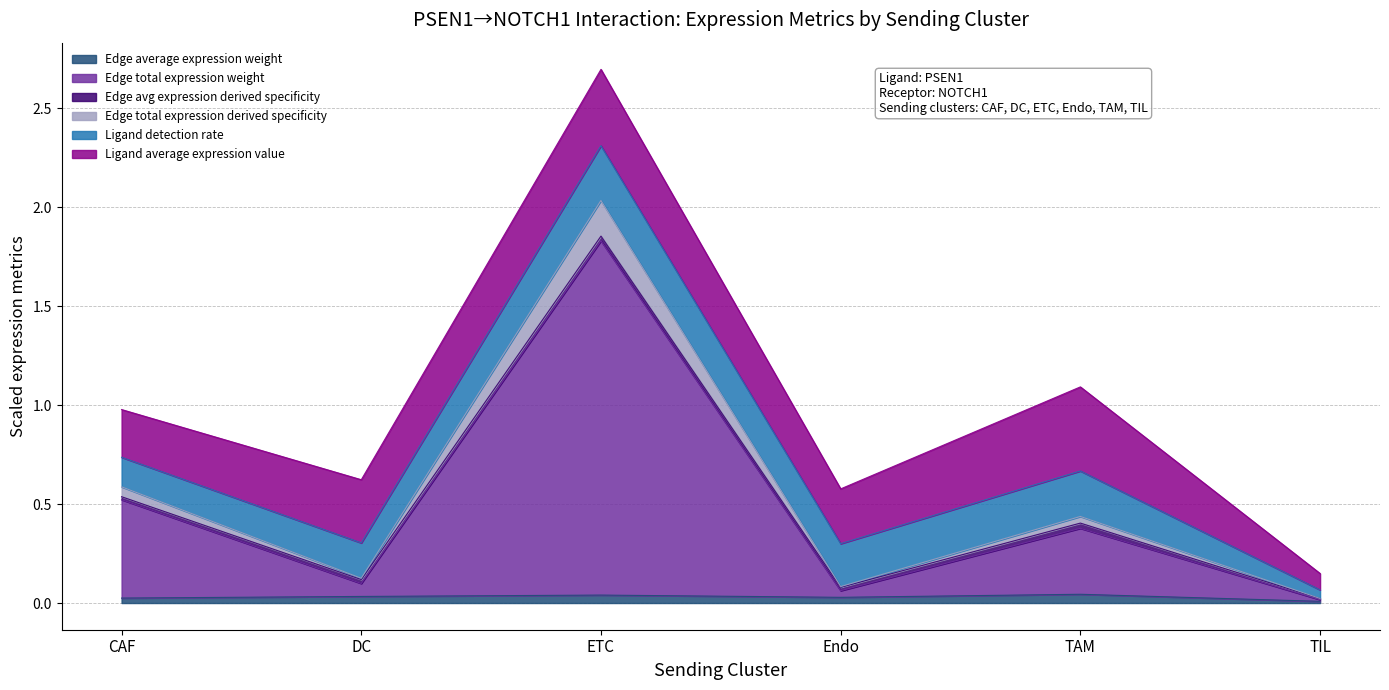

What is the label of the 2nd point from the left?

DC